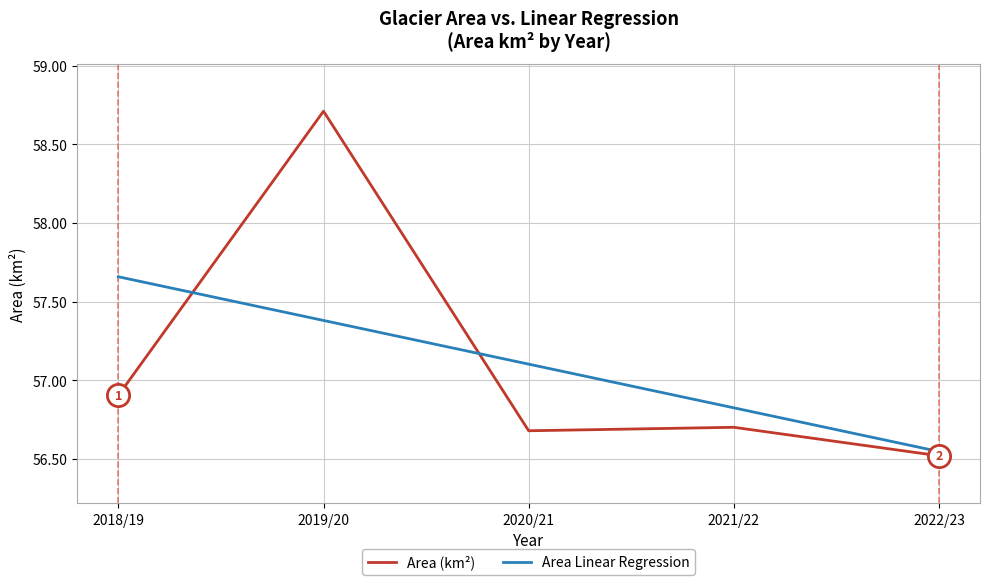

What is the difference between the second highest and minimum values in the Area (km²) series?

0.4